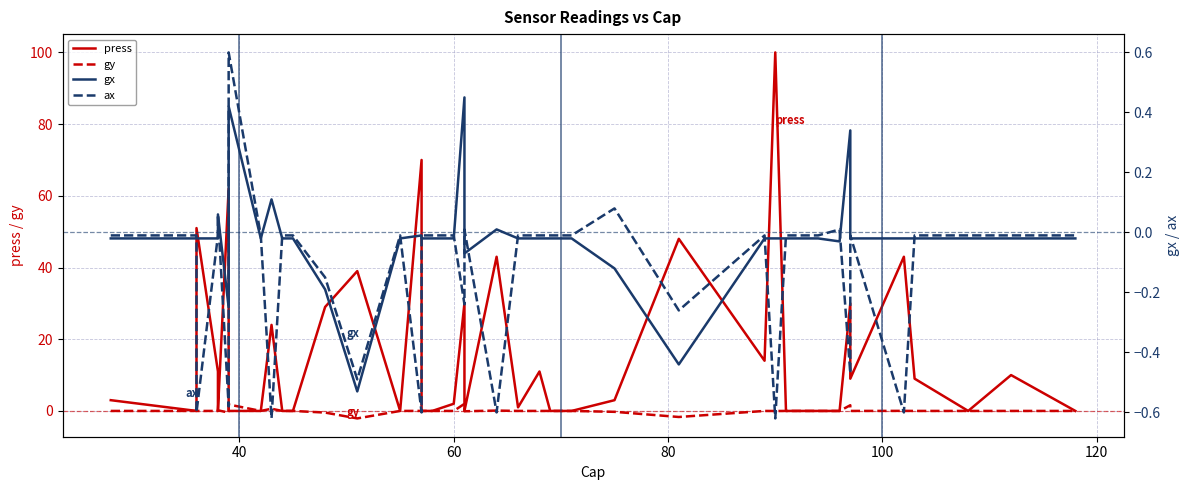

How many categories are shown in the chart?

40